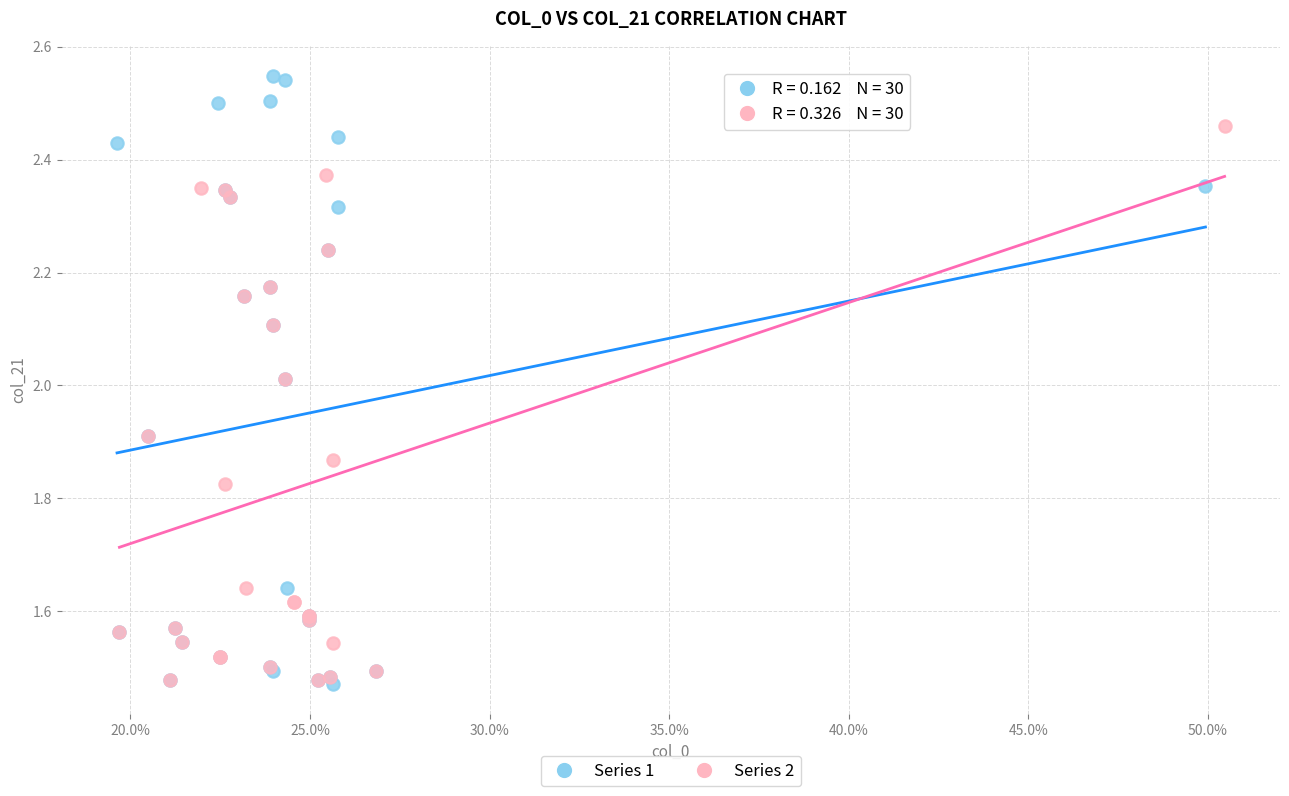

Which series has the largest Y range (max minus min)?

Series 1